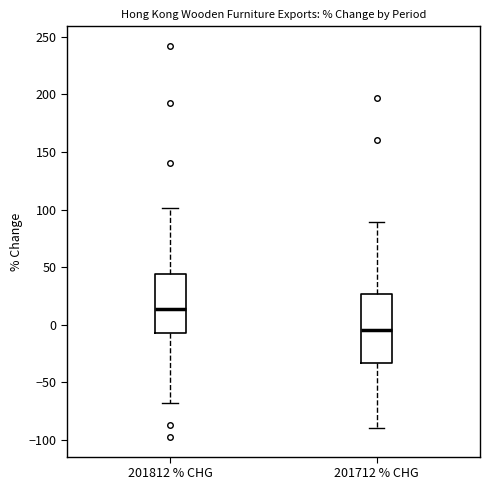

Where is the upper edge of the box for 201812 % CHG on the y-axis? The values are not printed on the chart, so give them approximately, as read against the axis.

45